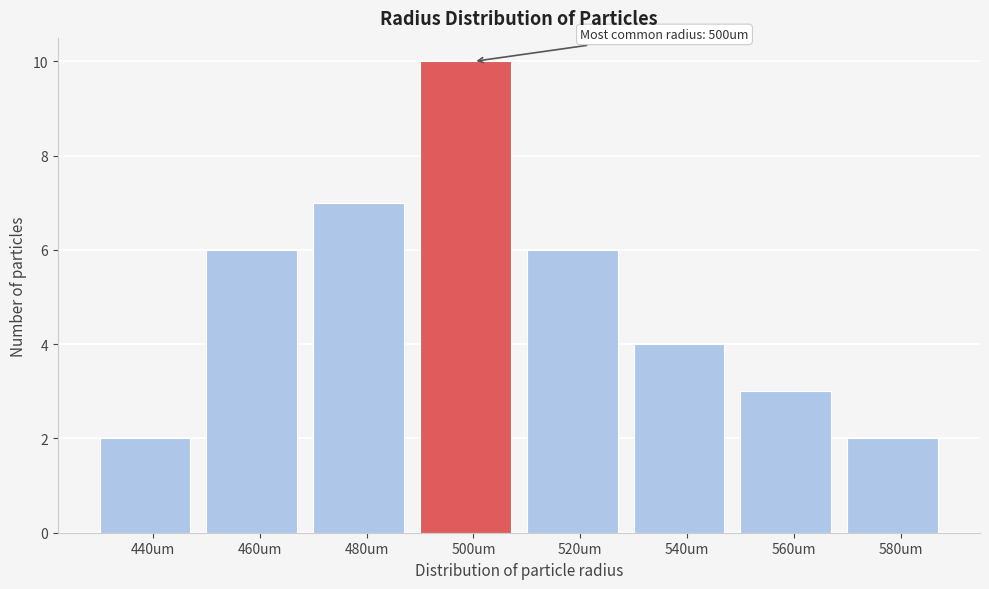

Reading right to left, list all the values displayed in this chart.

580um=2	560um=3	540um=4	520um=6	500um=10	480um=7	460um=6	440um=2